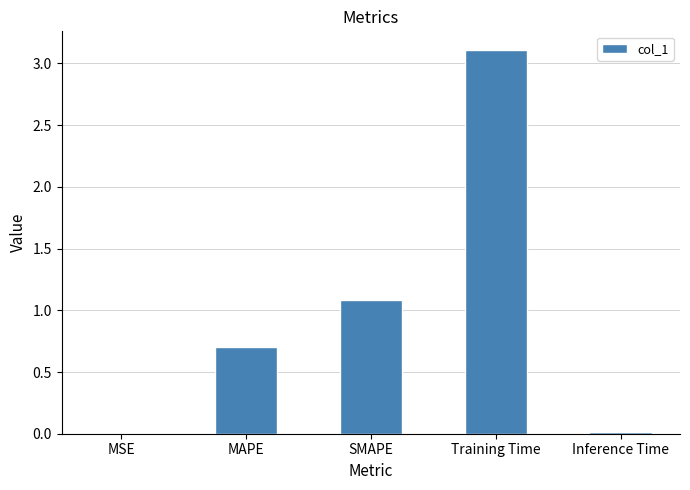

The chart shows a value of 0.6 at SMAPE. True or false?

False